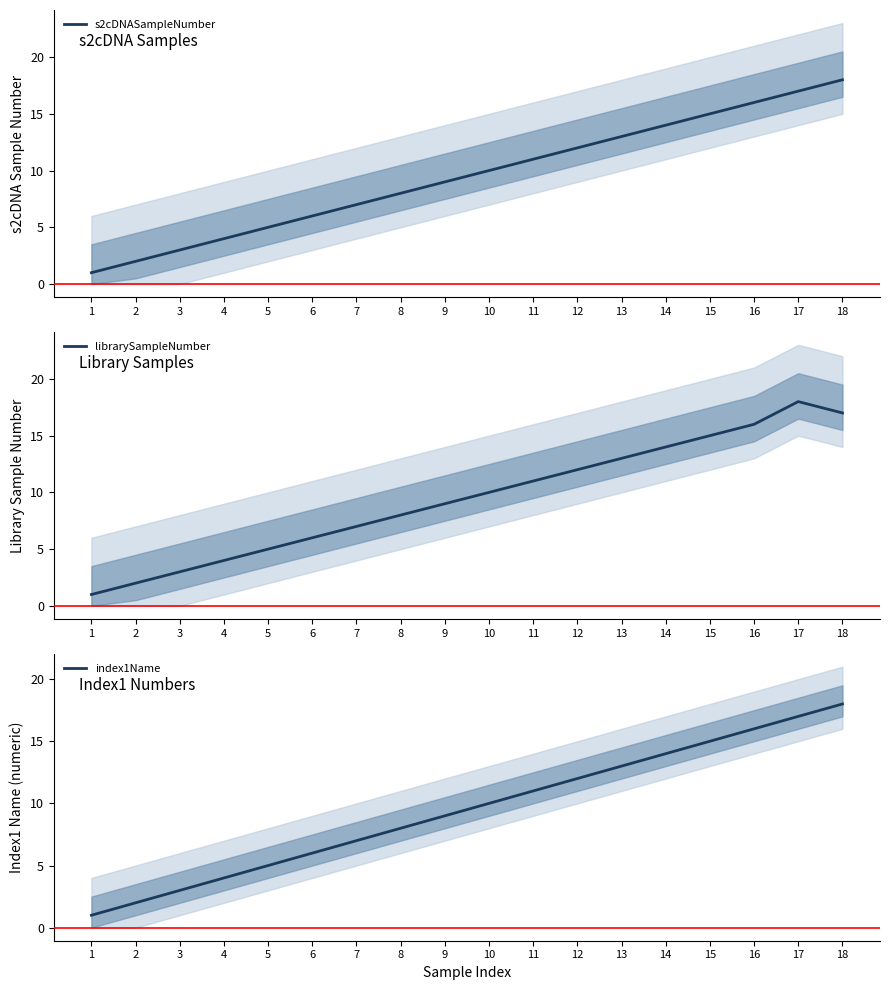

What is the difference between the maximum and minimum values in the s2cDNASampleNumber series?

17